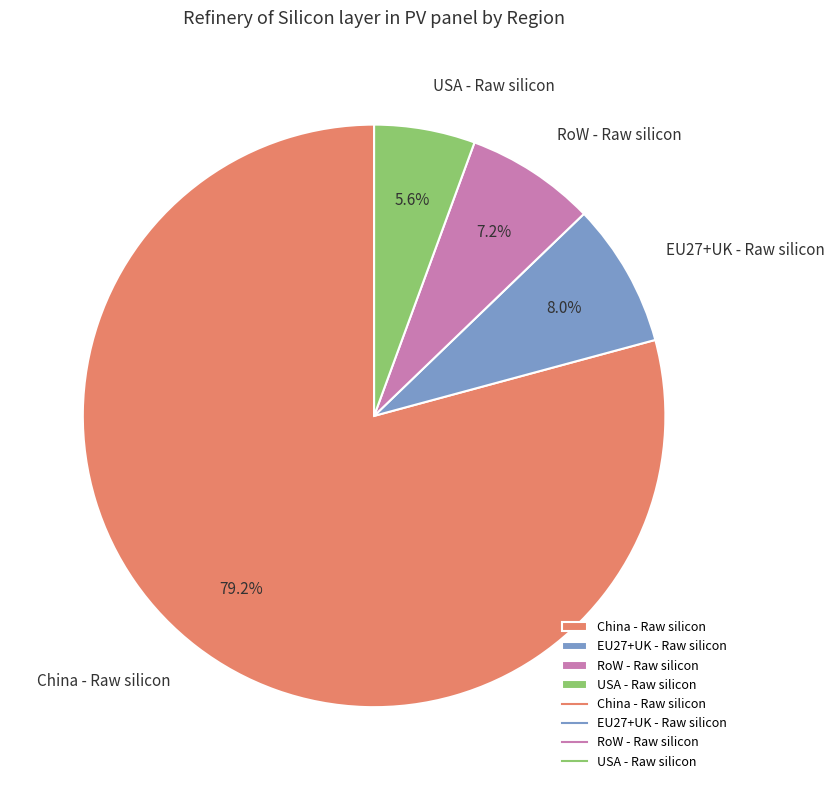

True or false: RoW - Raw silicon accounts for 7% of the total.

True